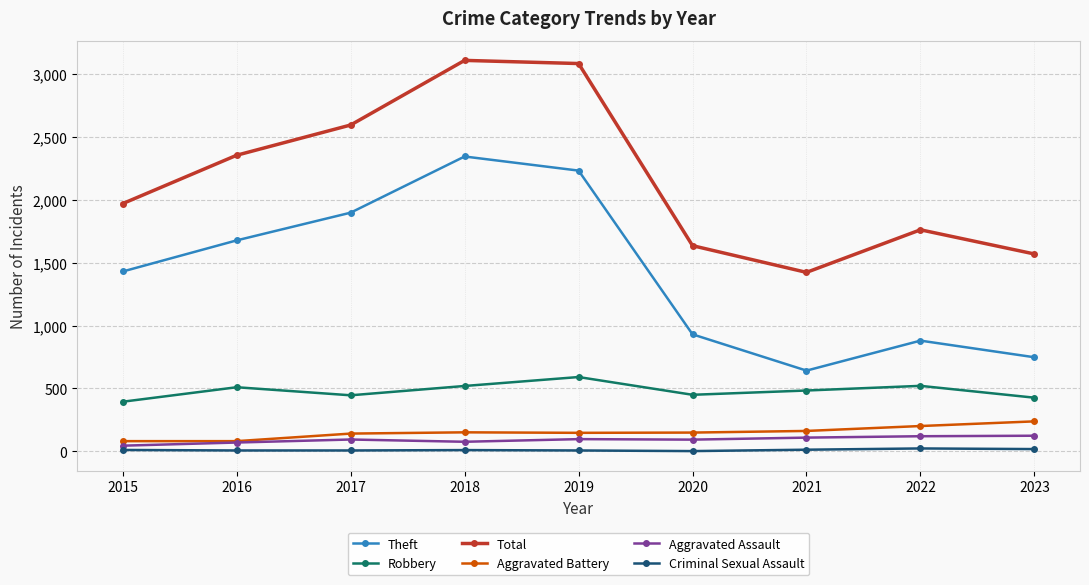

True or false: Aggravated Assault and Criminal Sexual Assault cross at least once.

False